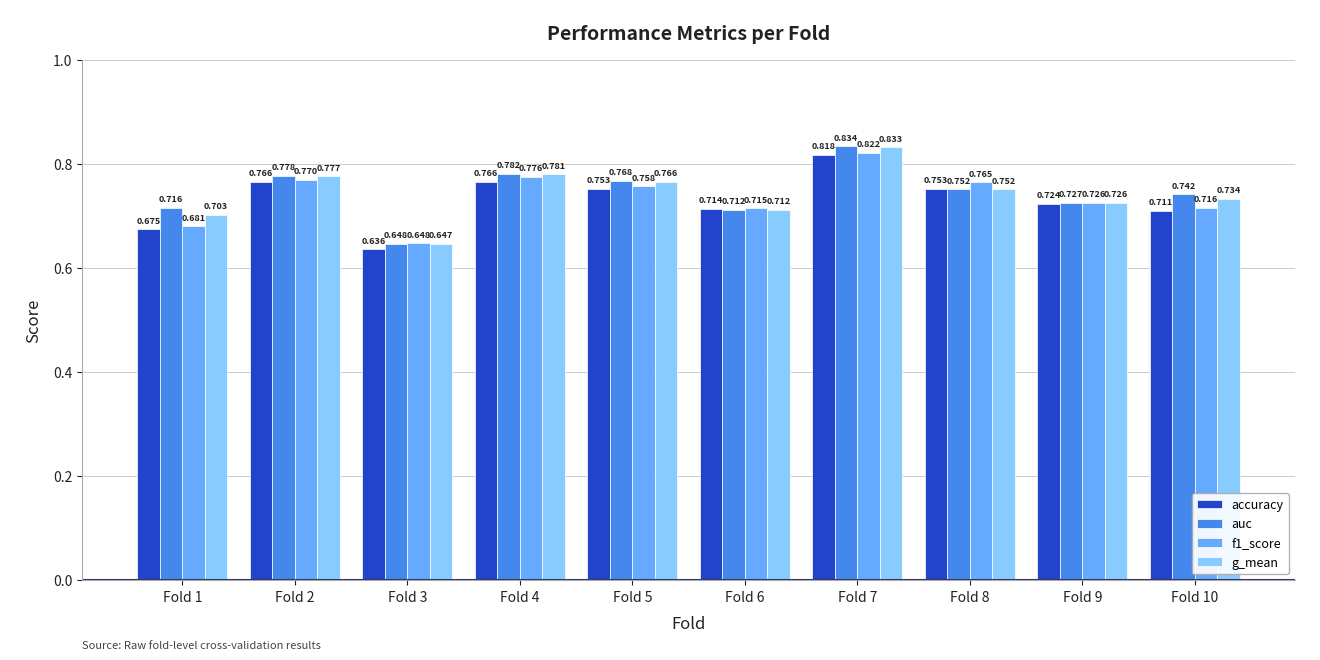

Which series has the largest total across all categories?

auc